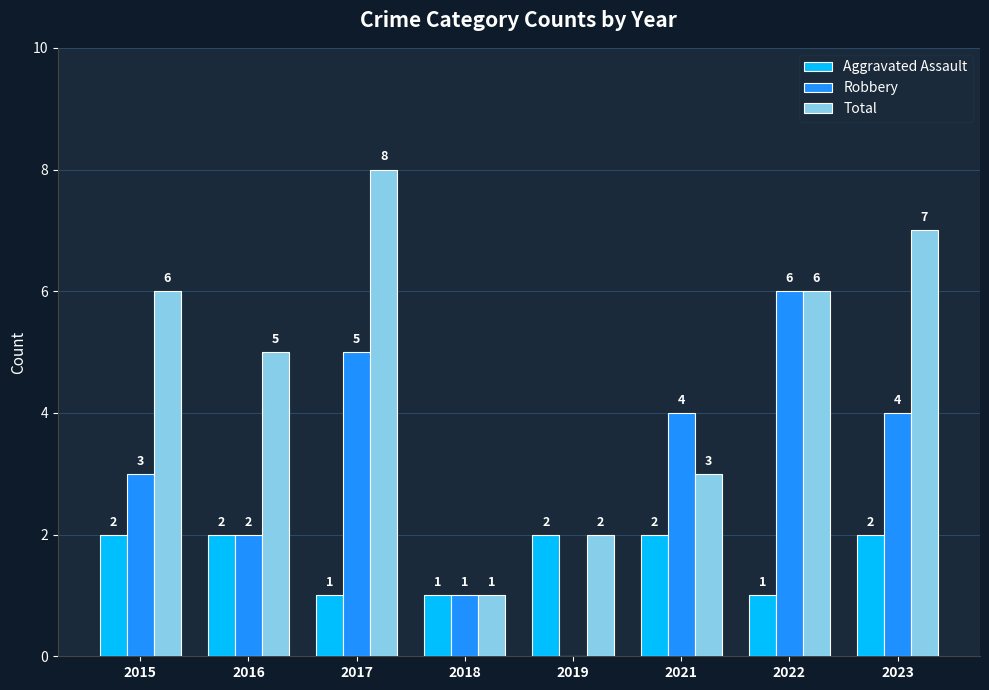

What value does the Robbery series have at 2023?

4